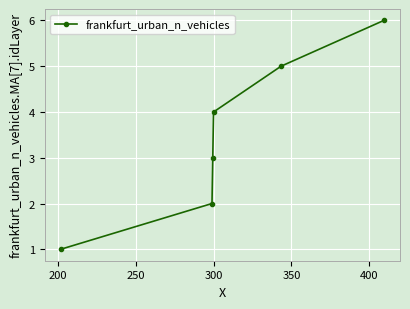

True or false: the data has more than 2 interior local peaks.

False